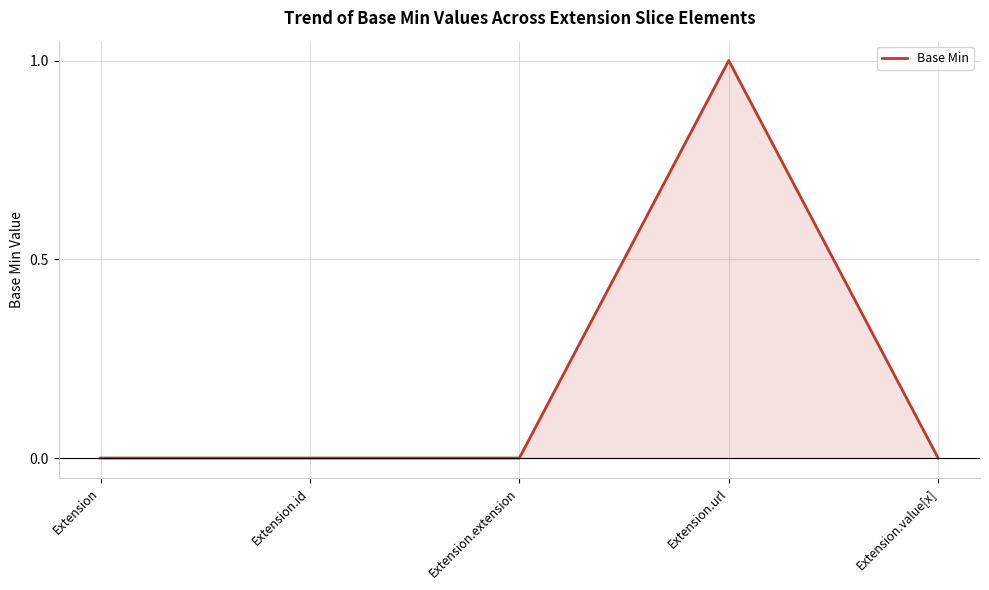

Reading right to left, extract all data points from this chart.

Extension.value[x]=0	Extension.url=1	Extension.extension=0	Extension.id=0	Extension=0